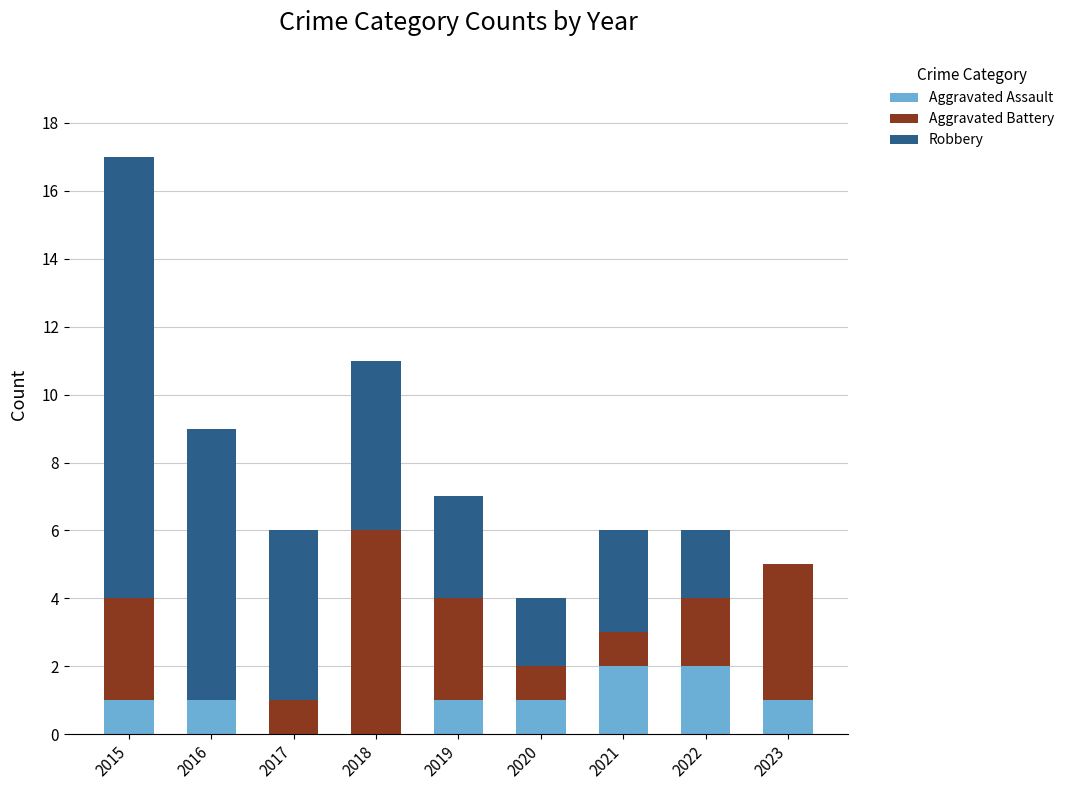

At which category is the sum across all series the highest?

2015